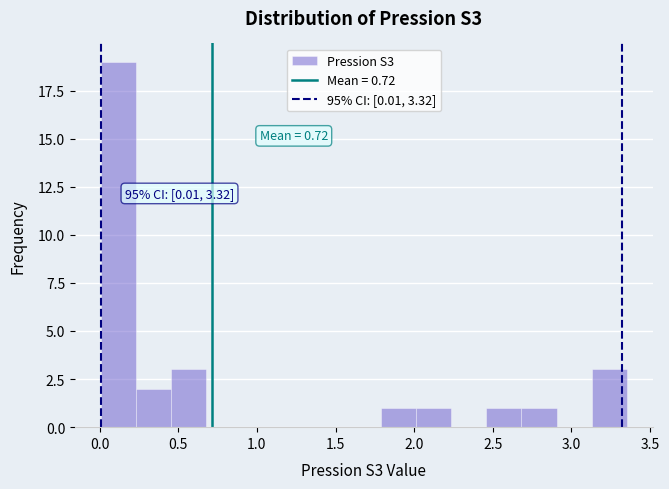

Which range on the x-axis has the tallest bar?

0.00 to 0.25